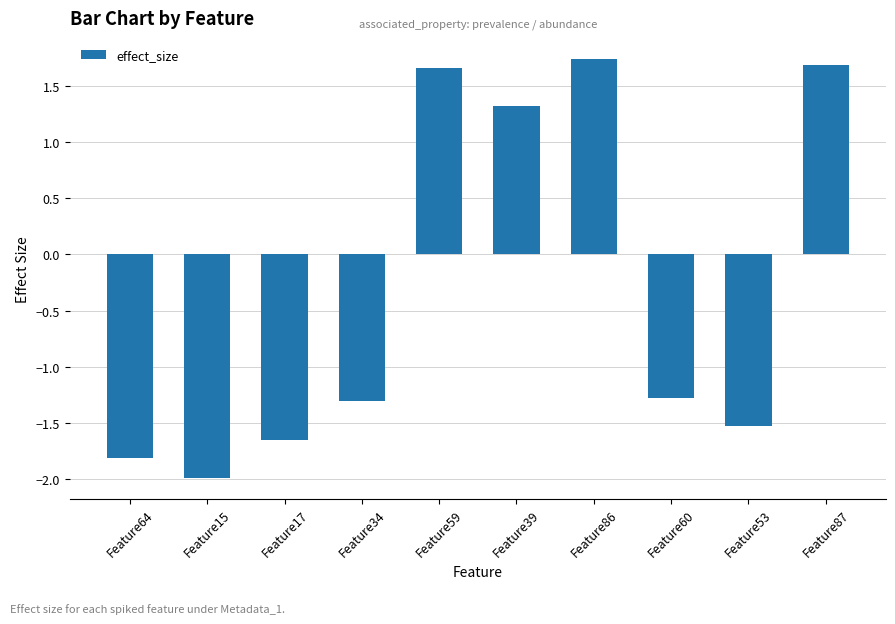

The chart shows a value of -3.0 at Feature64. True or false?

False